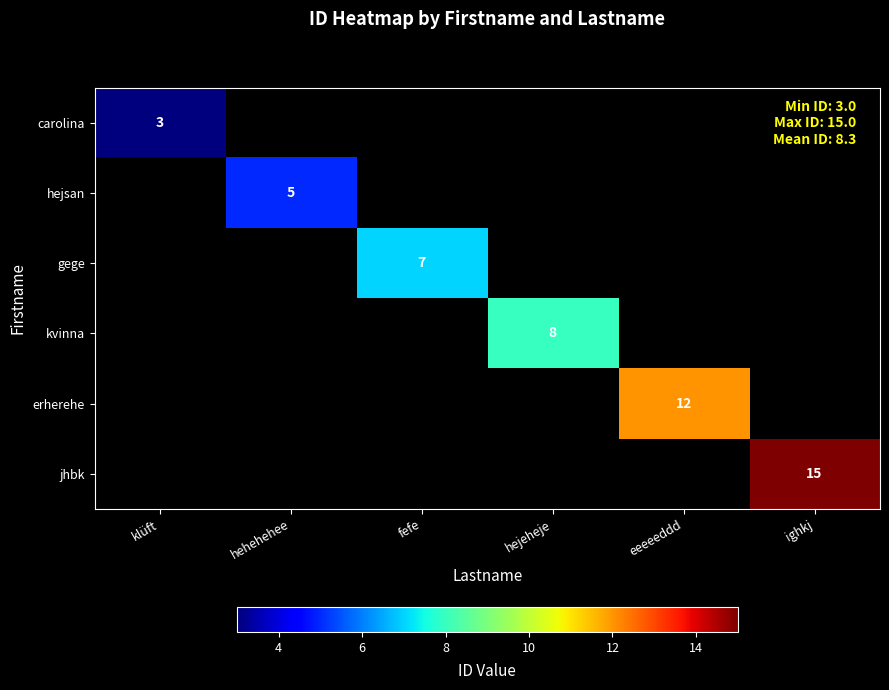

At how many categories does at least one series exceed 3?

5